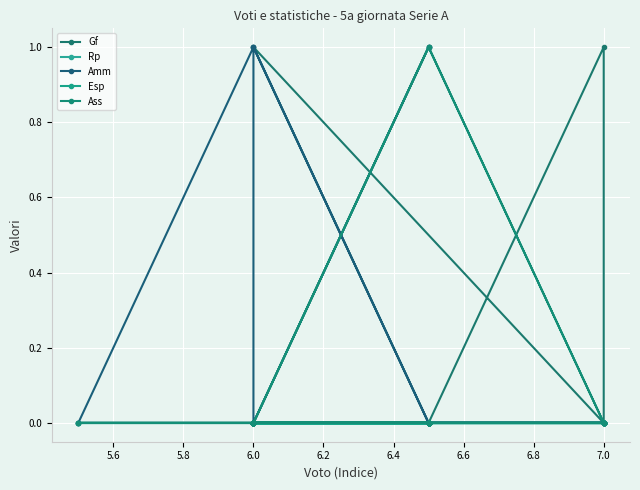

List the series in order of their peak value, lowest first.

Rp, Esp, Gf, Amm, Ass